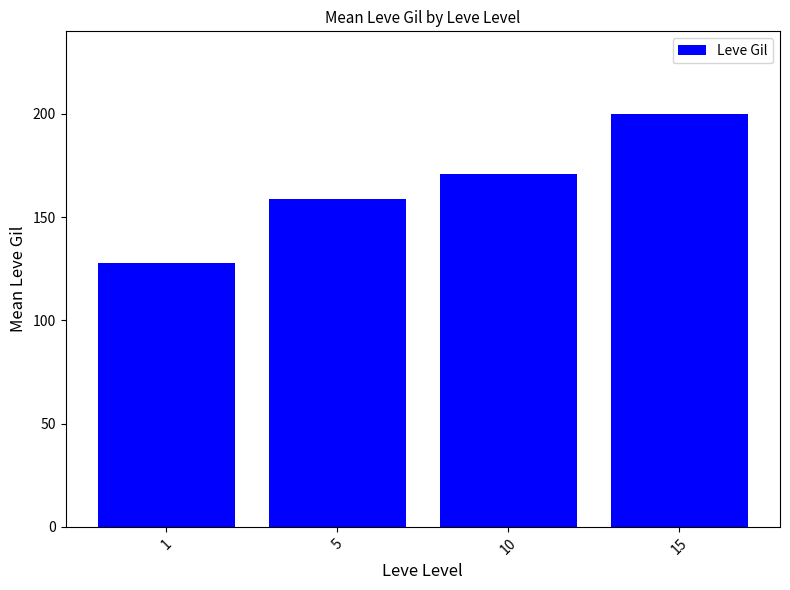

What is the change in value from 1 to 5?

+31.0